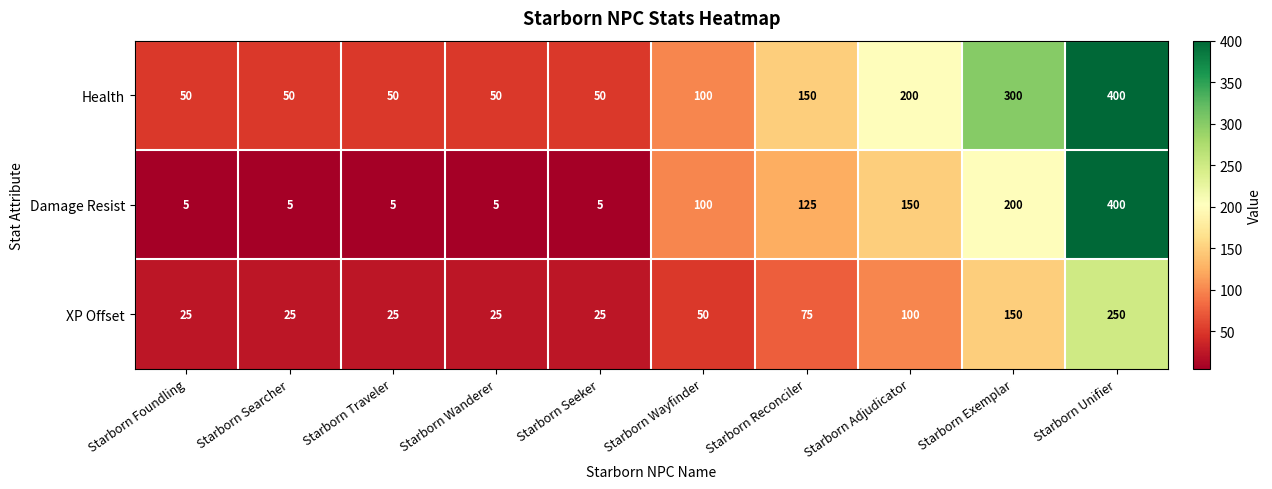

At which category is the sum across all series the highest?

Starborn Unifier